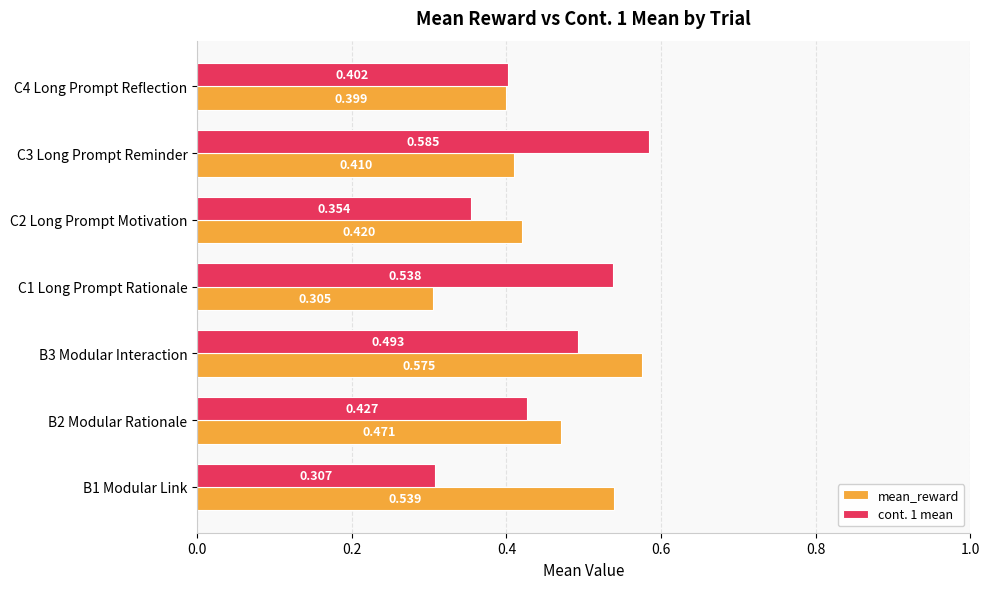

Between B3 Modular Interaction and C4 Long Prompt Reflection, which series saw the biggest shift?

mean_reward